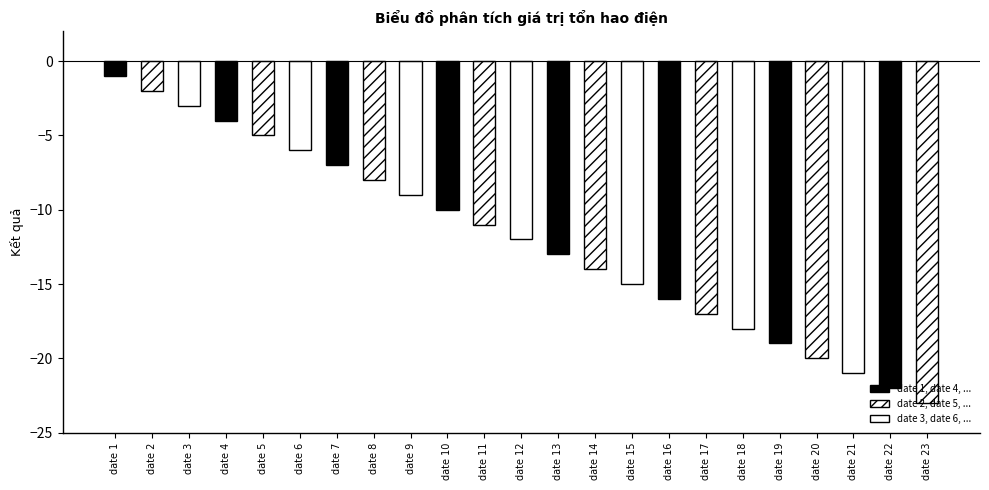

Reading right to left, extract all data points from this chart.

-23	-22	-21	-20	-19	-18	-17	-16	-15	-14	-13	-12	-11	-10	-9	-8	-7	-6	-5	-4	-3	-2	-1